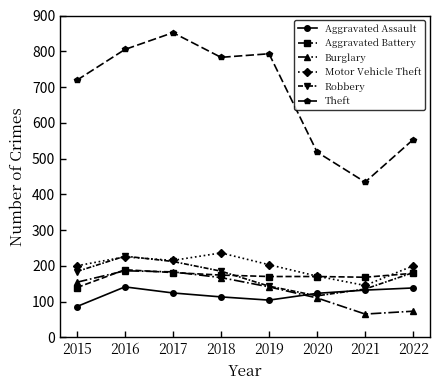

What is the difference between the maximum and minimum values in the Aggravated Battery series?

50